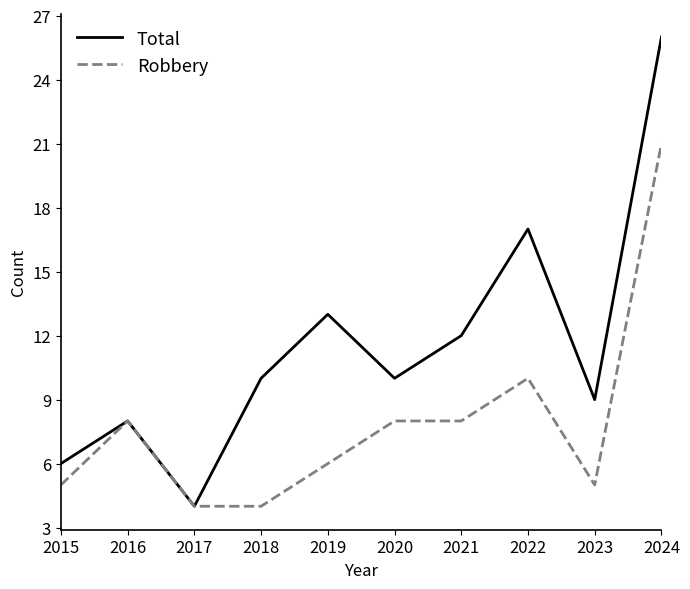

What is the minimum value shown in the chart?

4